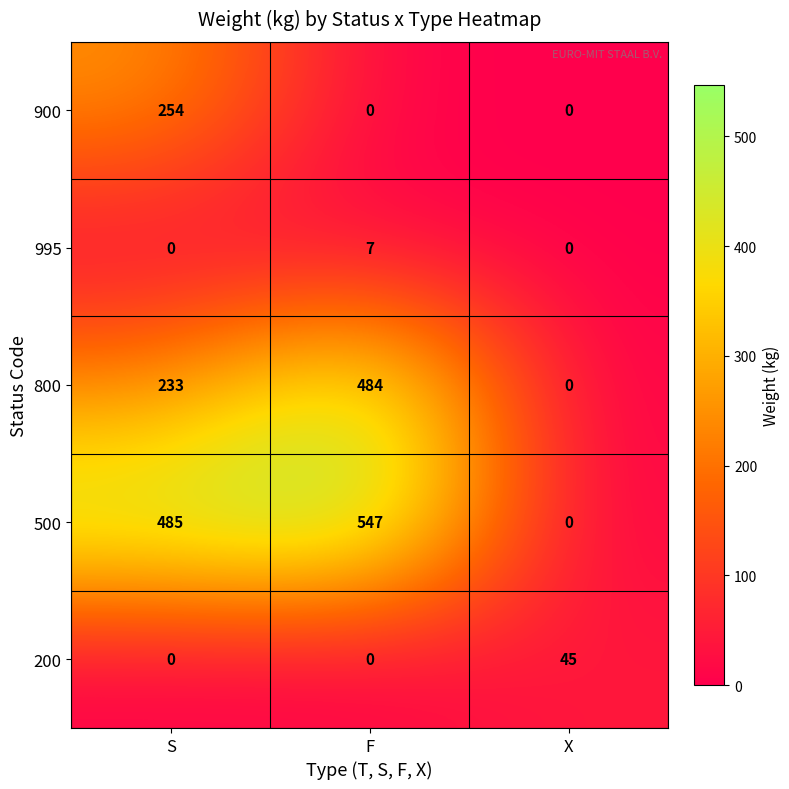

At which category is the sum across all series the highest?

F